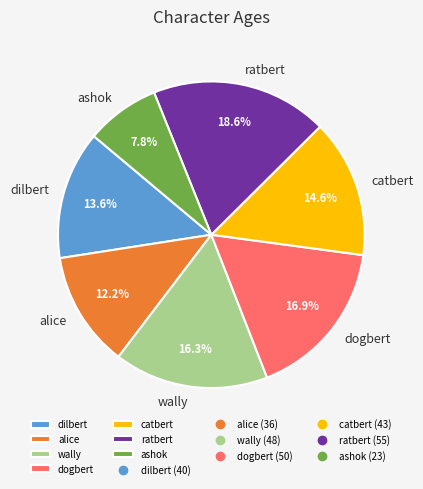

What is the largest slice in the pie chart?

ratbert